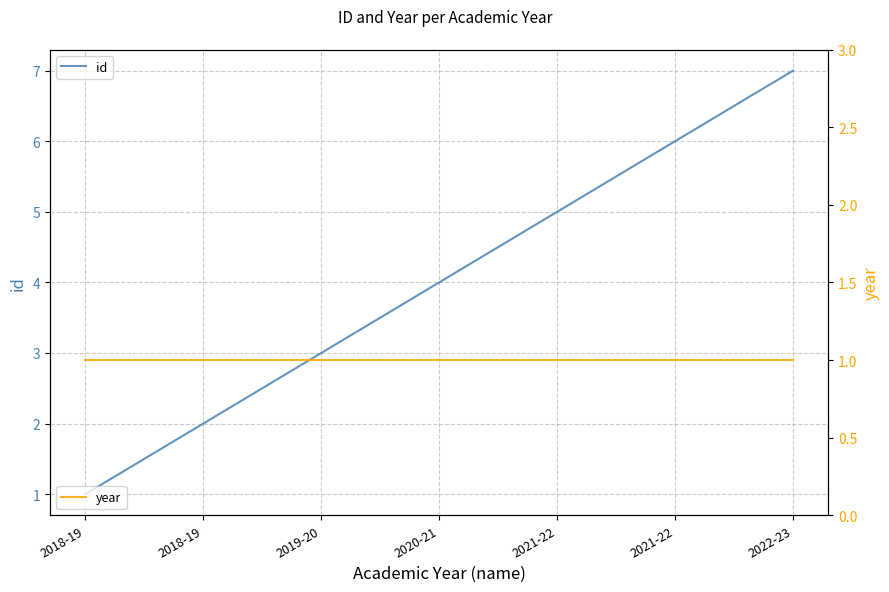

Does the chart display data point markers on the line(s)?

No